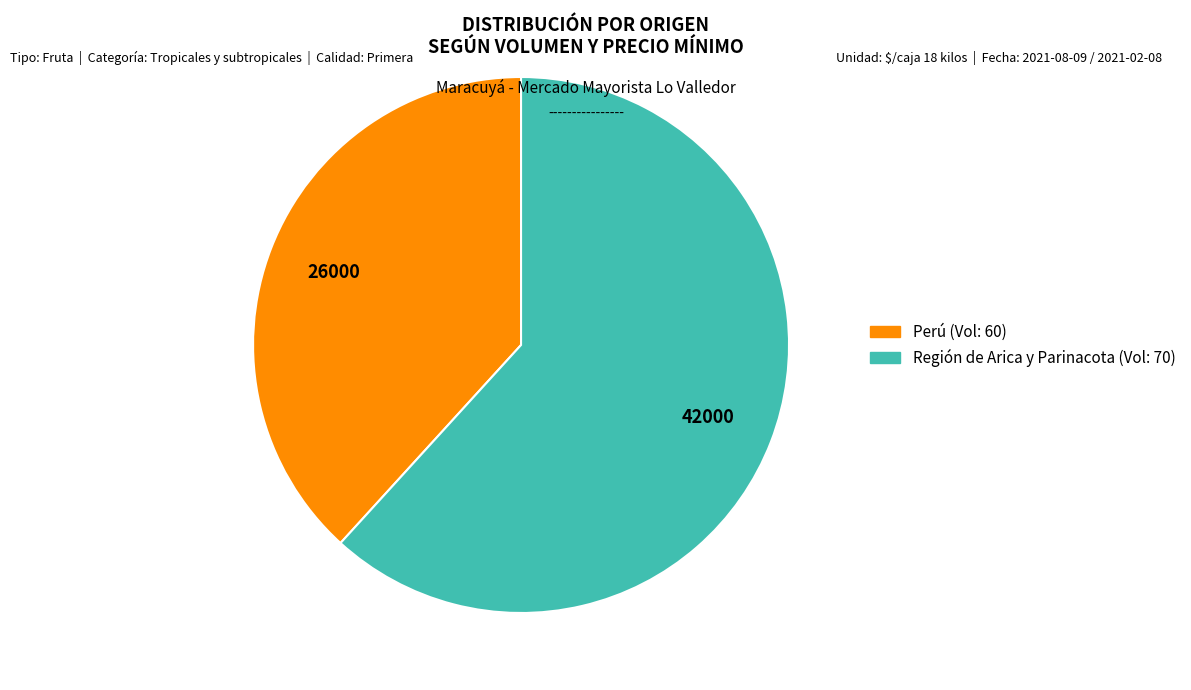

Is there any slice that represents more than half of the pie?

Yes